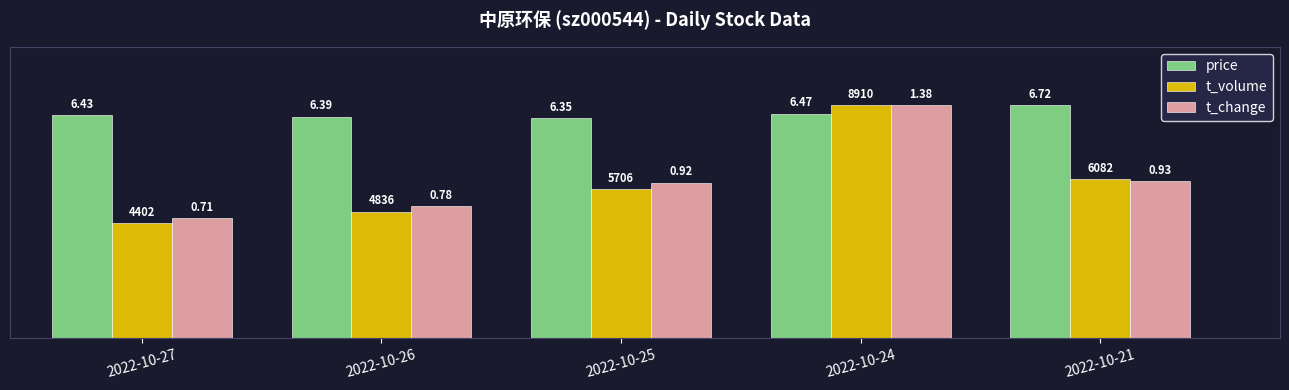

Does the chart contain any negative values?

No